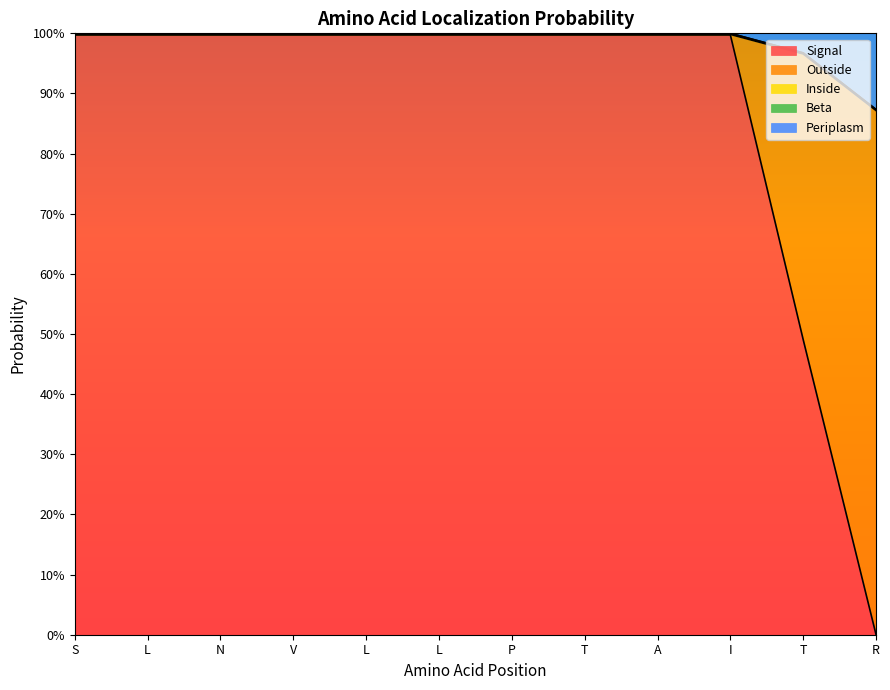

True or false: Periplasm has more than 1 points higher than both neighbors.

False